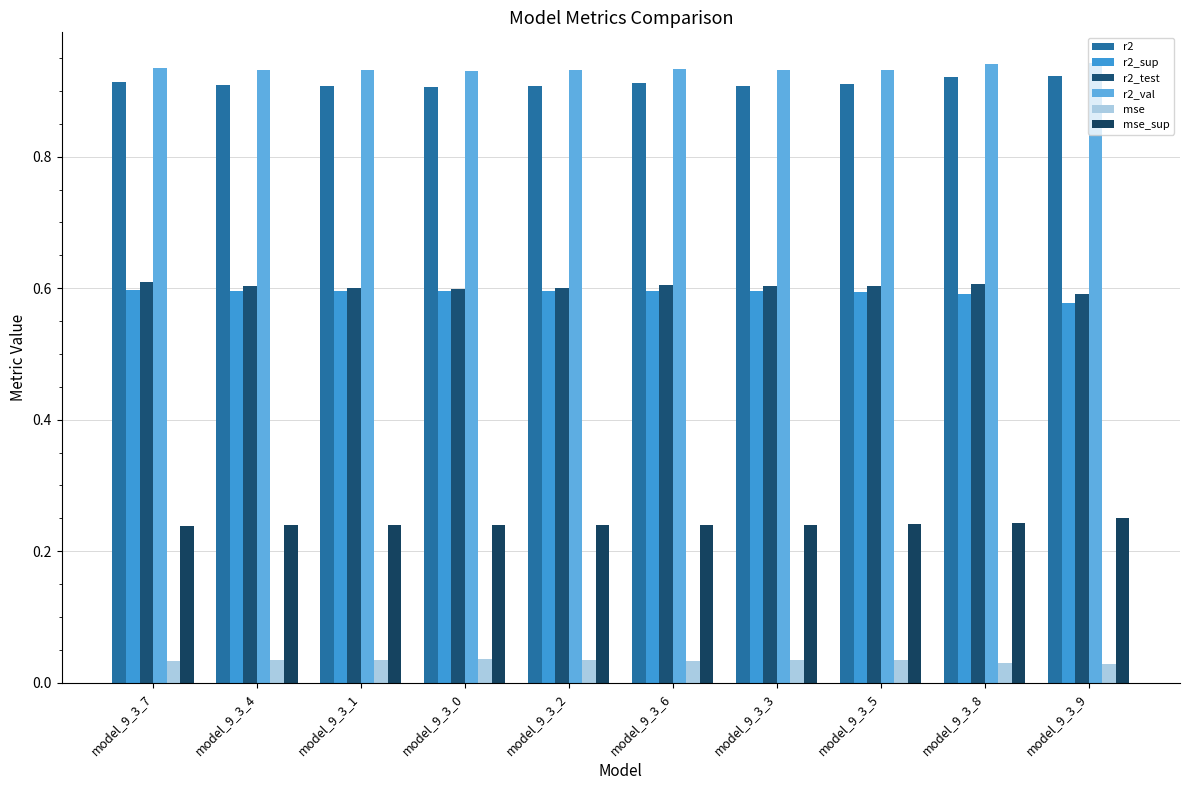

True or false: mse has a value of 0.0 at model_9_3_9.

True